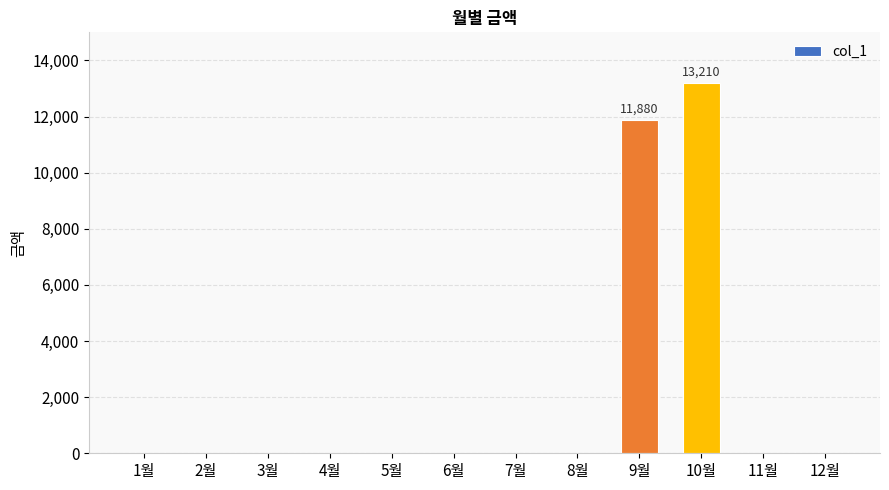

At which label is the value closest to 6605?

9월